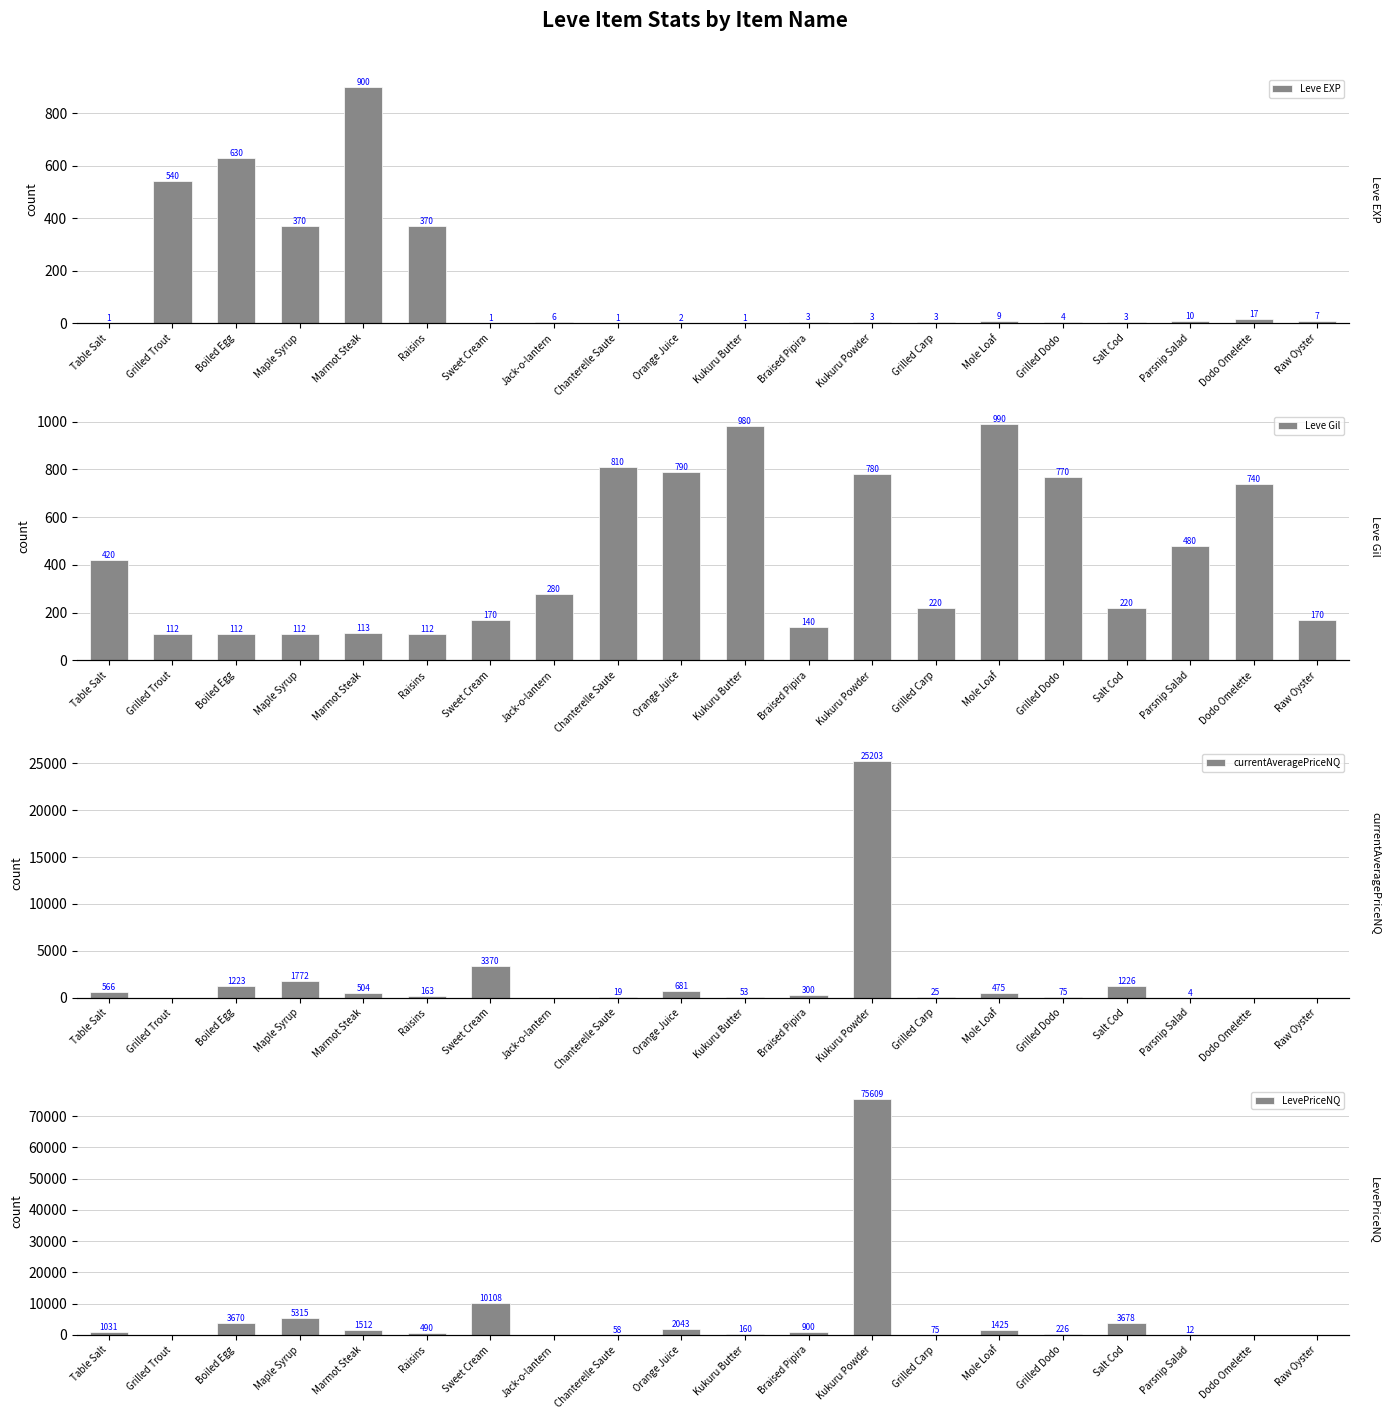

Which has a higher value, Kukuru Butter or Raisins?

Raisins